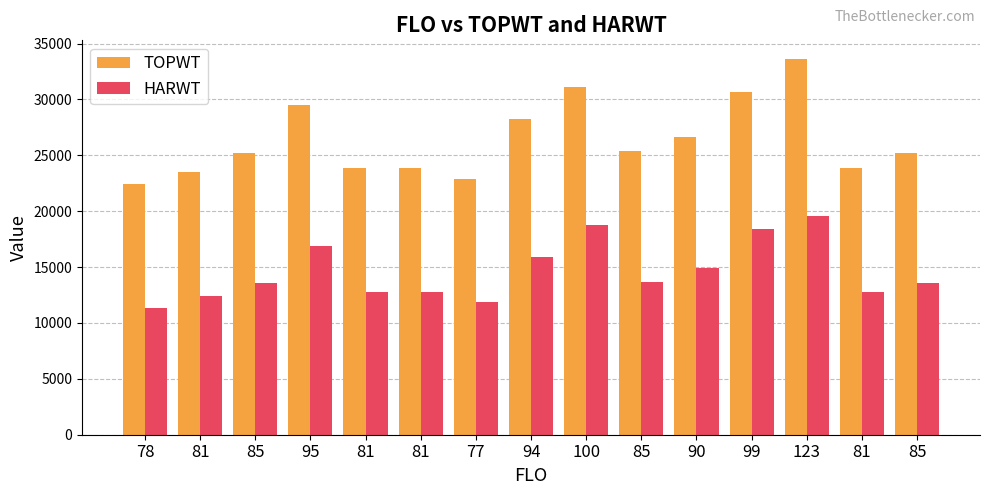

Are the bars horizontal?

No